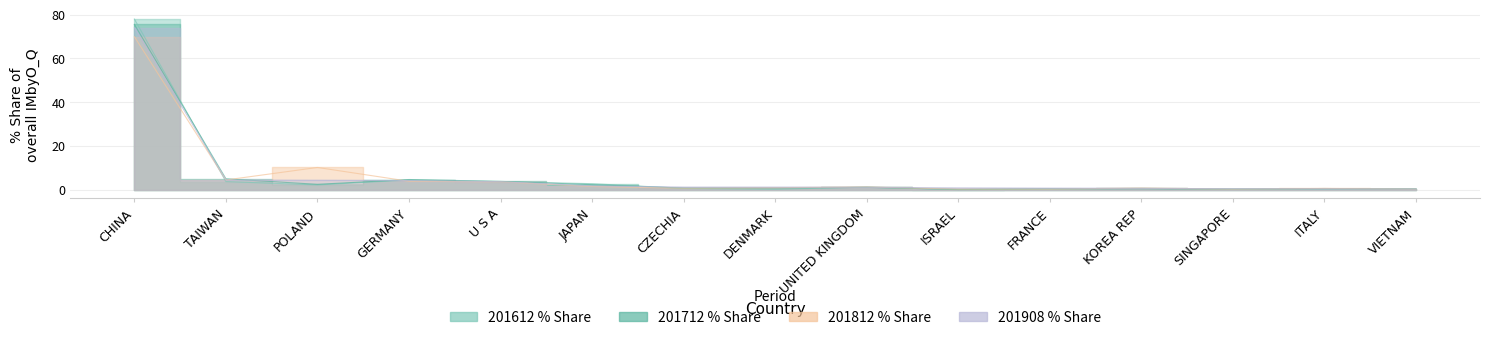

The 201908_% Share series shows 0.6 at DENMARK. True or false?

False